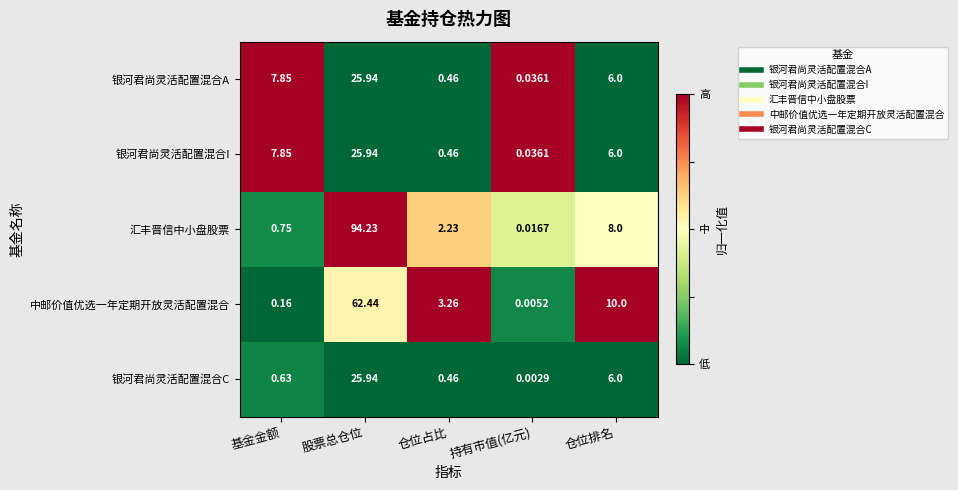

List the labels in order of 银河君尚灵活配置混合A value, largest first.

股票总仓位, 基金金额, 仓位排名, 仓位占比, 持有市值(亿元)